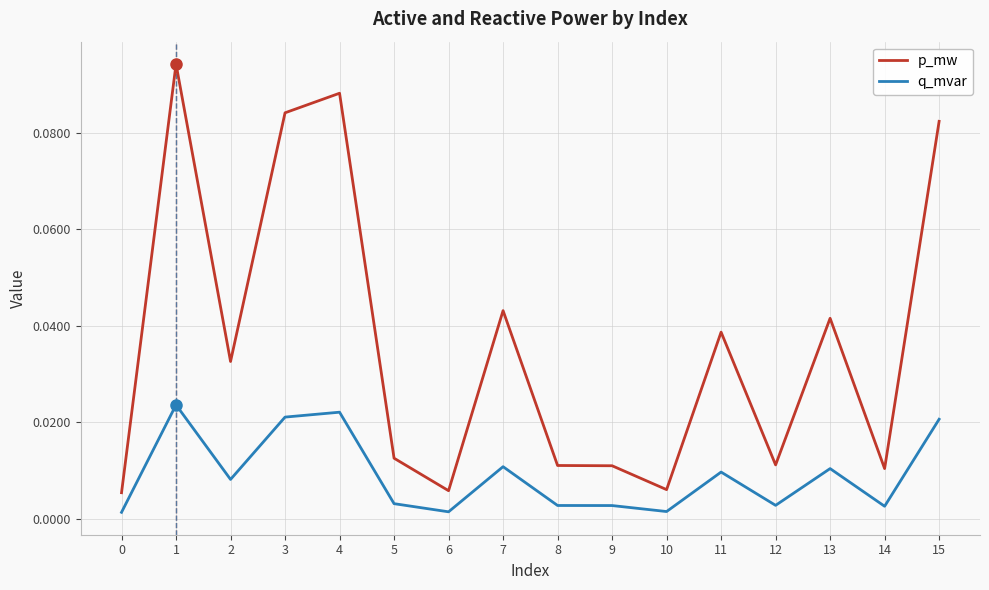

True or false: q_mvar and p_mw intersect in this chart.

False